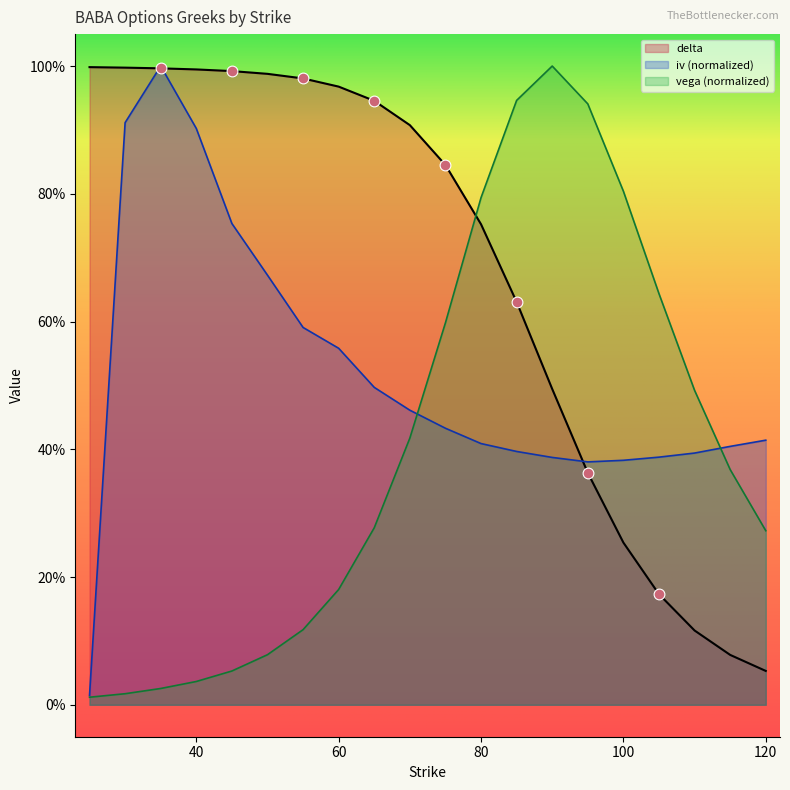

What are all the series names shown in the legend?

delta, iv (normalized), vega (normalized)